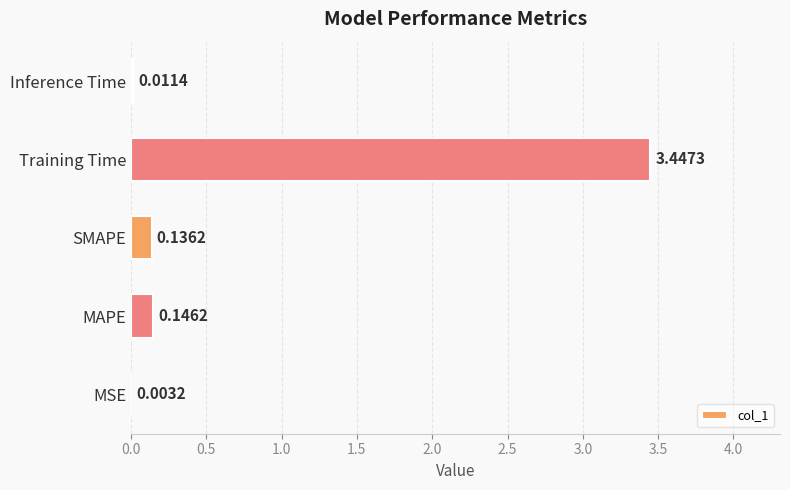

At which label is the value closest to 1?

MAPE